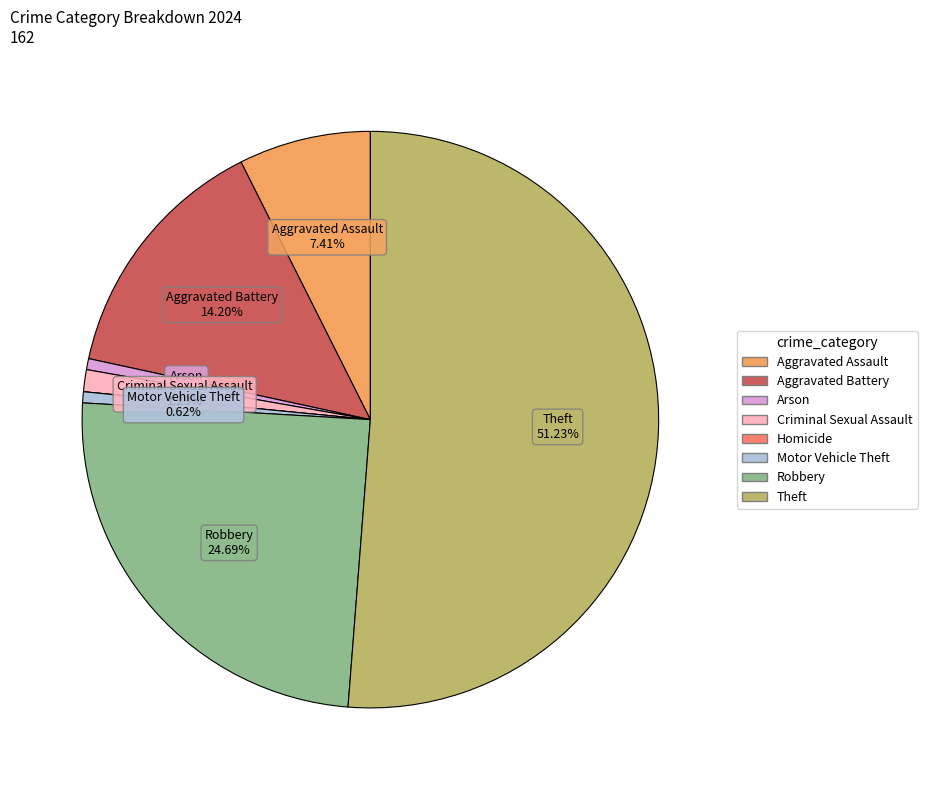

What is the ratio of the value at Criminal Sexual Assault to the value at Motor Vehicle Theft?

2.0